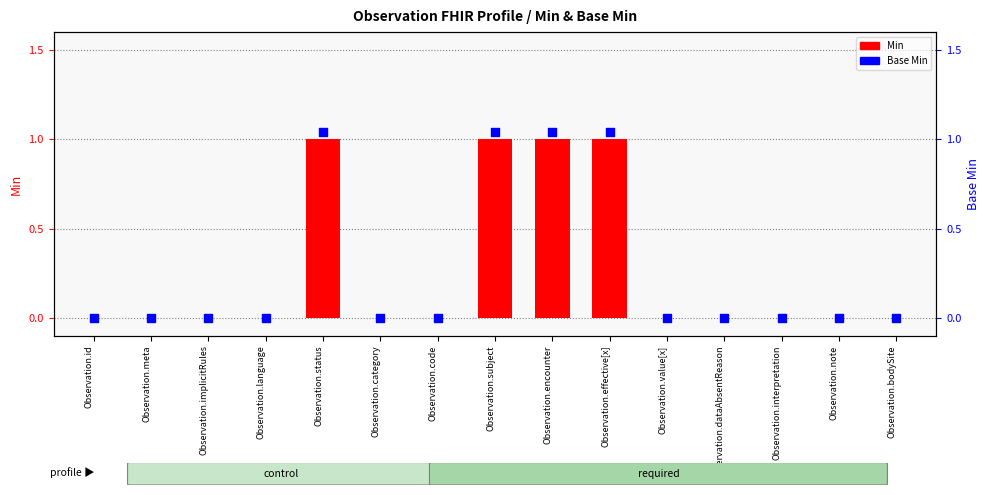

Which series reaches the minimum Y coordinate?

Min